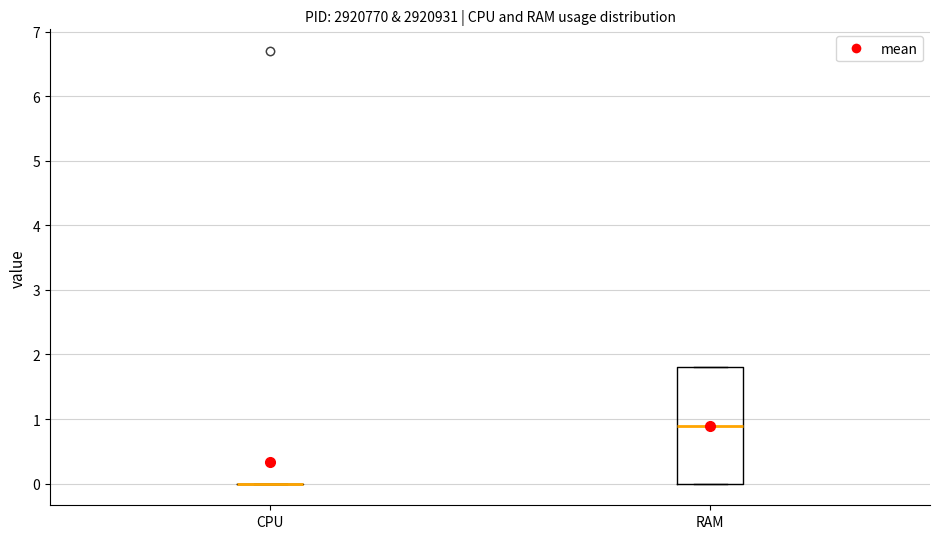

Reading left to right, transcribe this box plot: for each box, give where its median line is, the range the box spans, and where its two whiskers end, as read against the y-axis. The values are not printed on the chart, so give them approximately, as read against the axis.

CPU: box collapsed to a line at 0.0, whiskers 0.0 to 0.0
RAM: median 0.9, box 0.0 to 1.8, whiskers 0.0 to 1.8